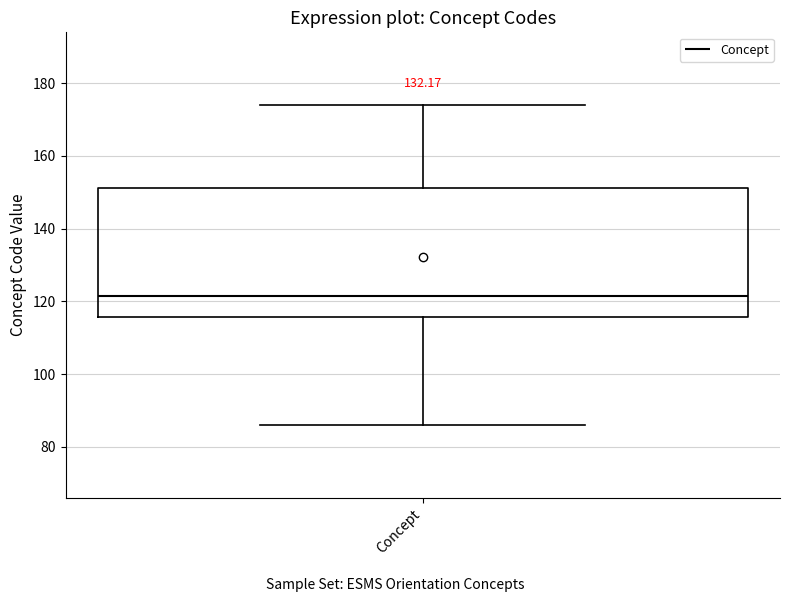

Transcribe this box plot: give where the median line is, the range the box spans, and where the two whiskers end, as read against the y-axis. The values are not printed on the chart, so give them approximately, as read against the axis.

median 122, box 116 to 152, whiskers 86 to 174